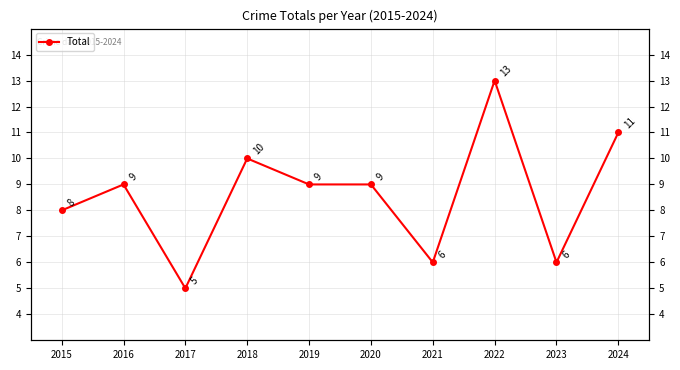

The chart shows a value of 19 at 2024. True or false?

False